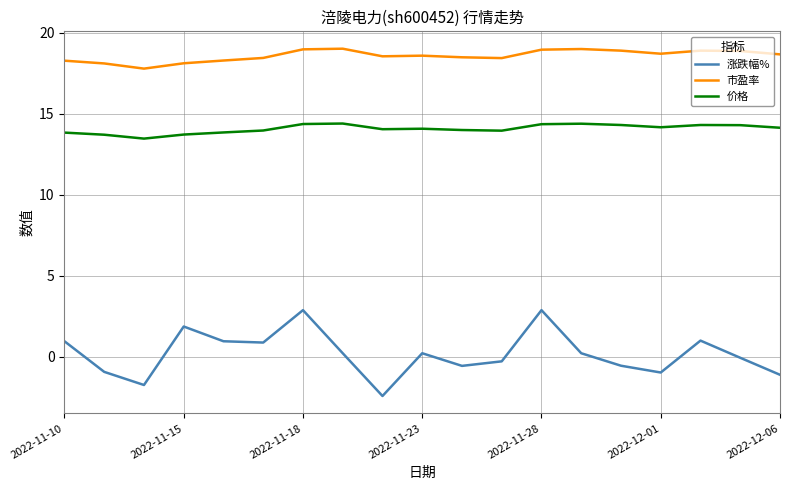

Which series has the largest total across all categories?

市盈率